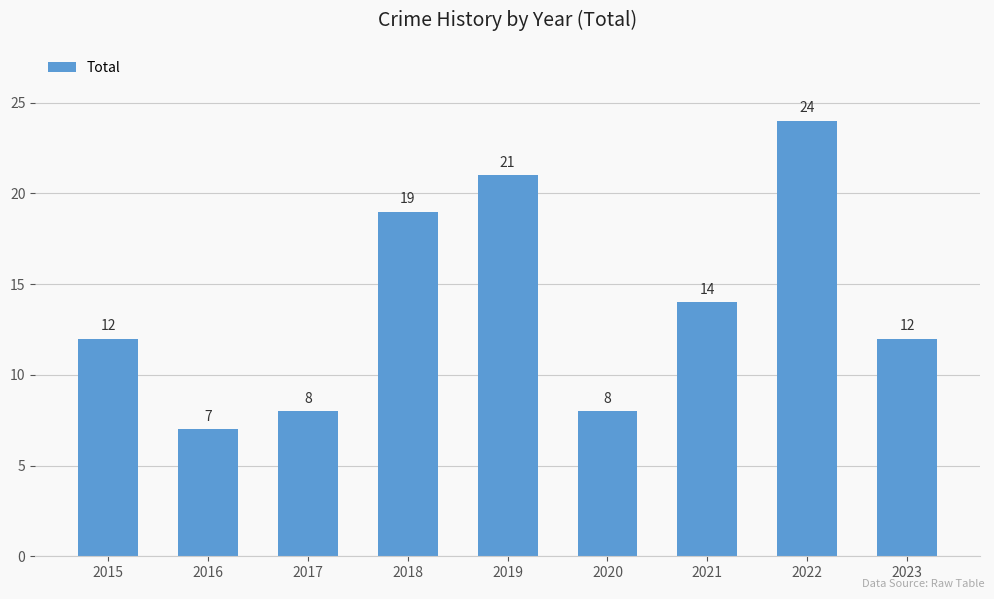

What is the sum of the values at 2015 and 2018?

31